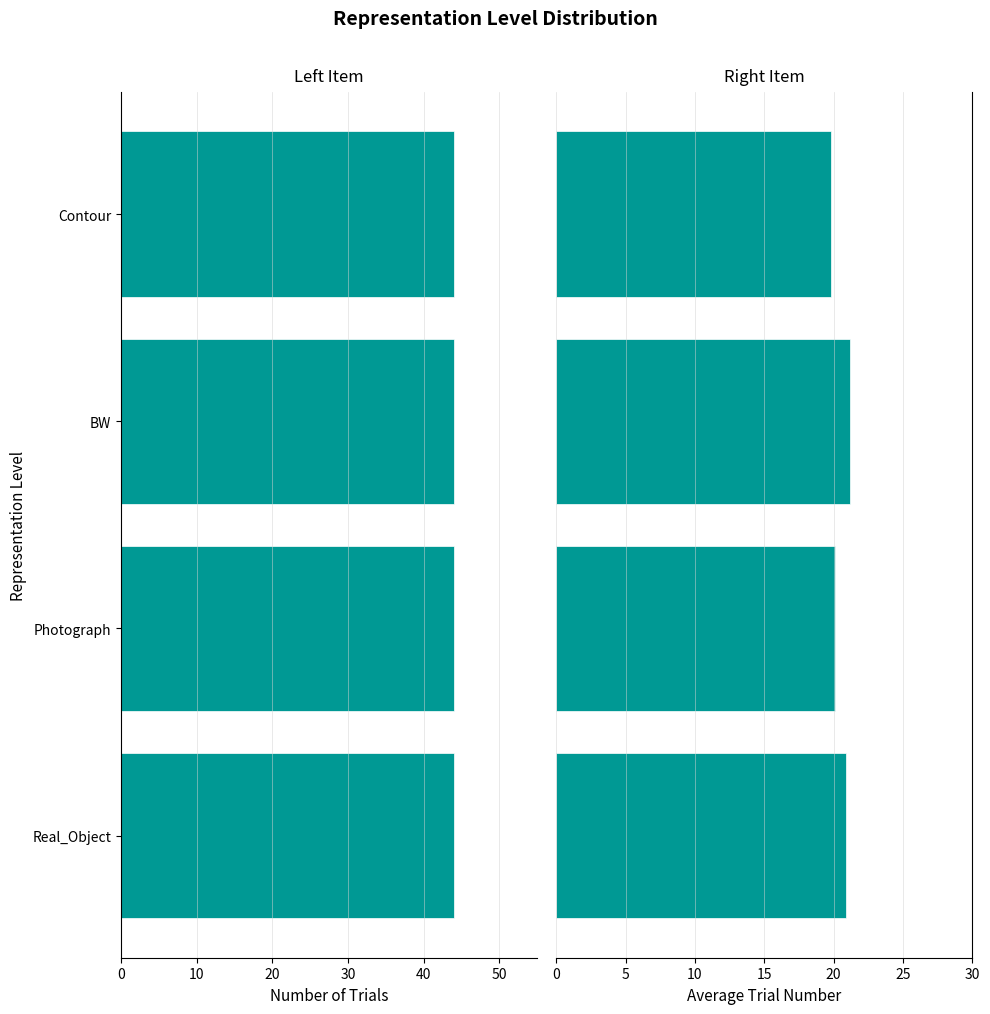

Which has a higher value, 20 or 30?

20